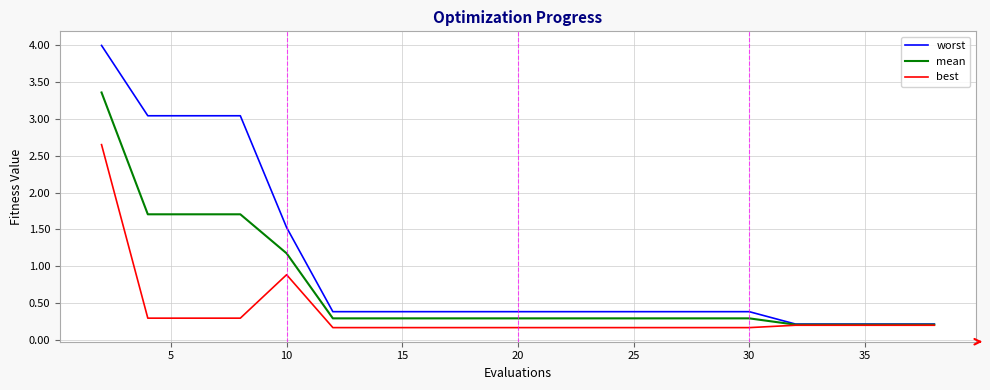

Which series has the widest spread of values?

worst